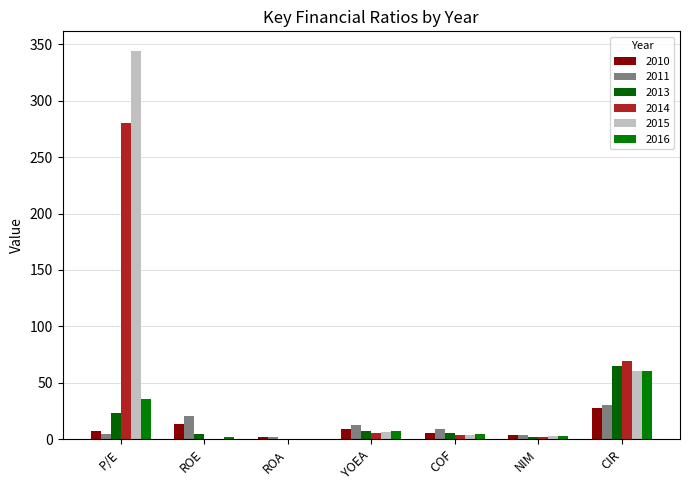

Which series has the largest range (max minus min)?

2015